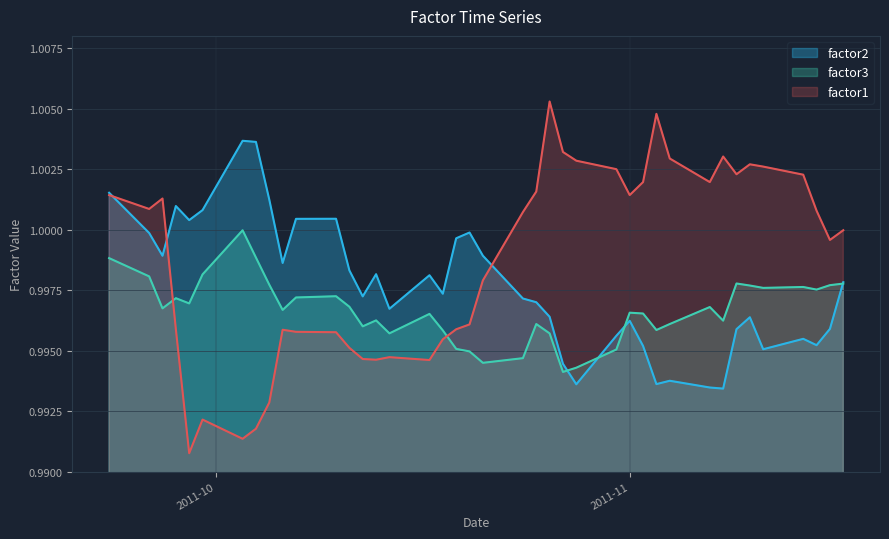

Between which two adjacent categories do factor1 and factor2 first intersect?

2011-09-23 and 2011-09-26